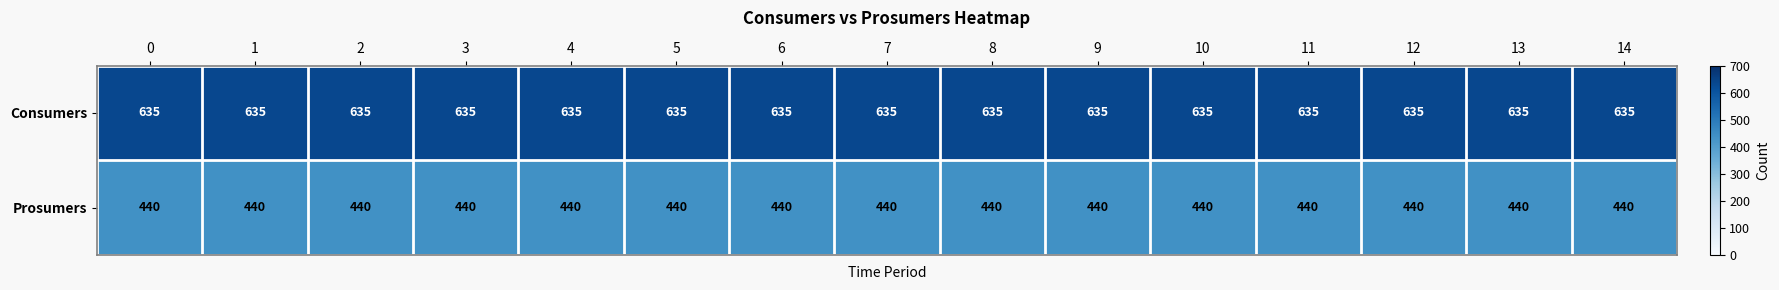

Rank the series by their average value, from highest to lowest.

Consumers, Prosumers